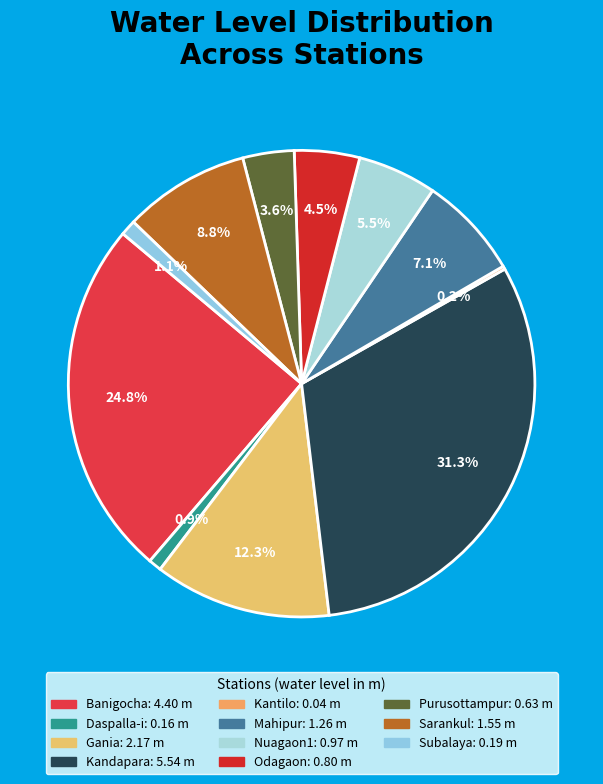

Does Nuagaon1 account for over 50% of the chart?

No